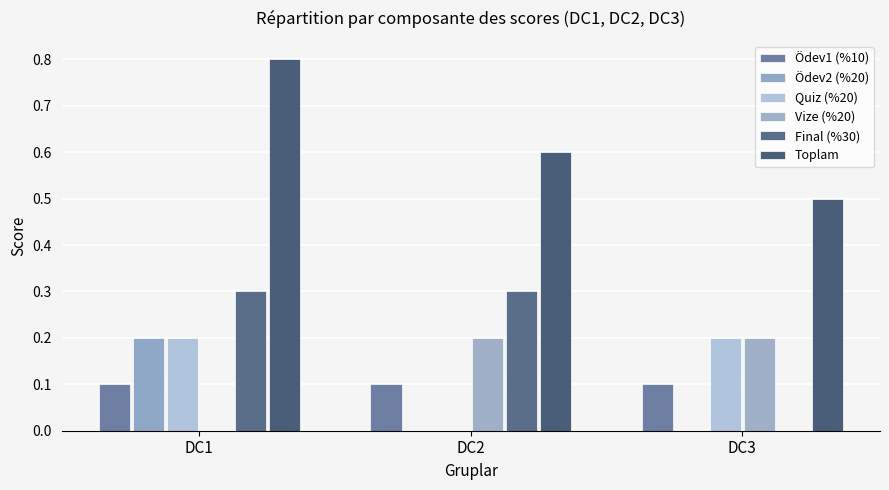

Is the value of Final (%30) at DC3 greater than the value of Vize (%20) at DC2?

No